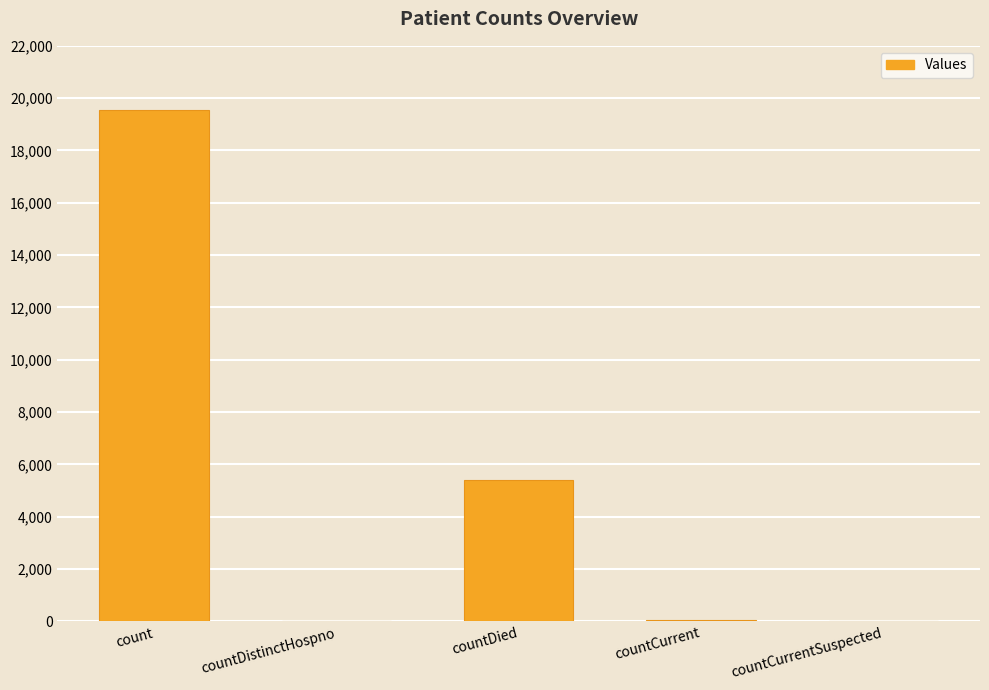

The chart shows a value of 5396 at countDied. True or false?

True